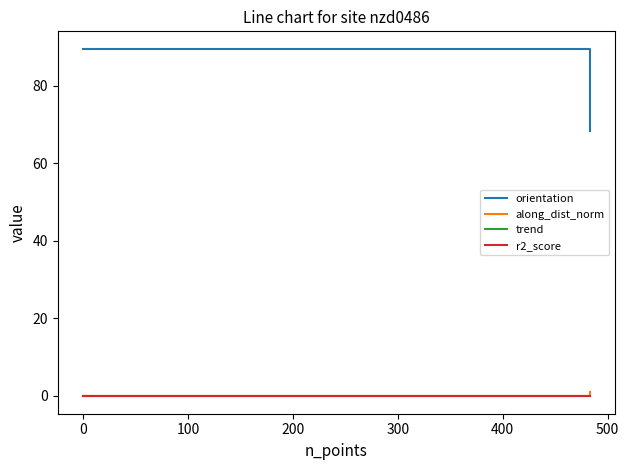

What is the maximum value shown in the chart?

89.5